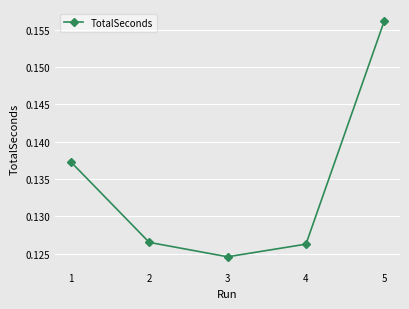

Which label corresponds to the smallest value in the chart?

3